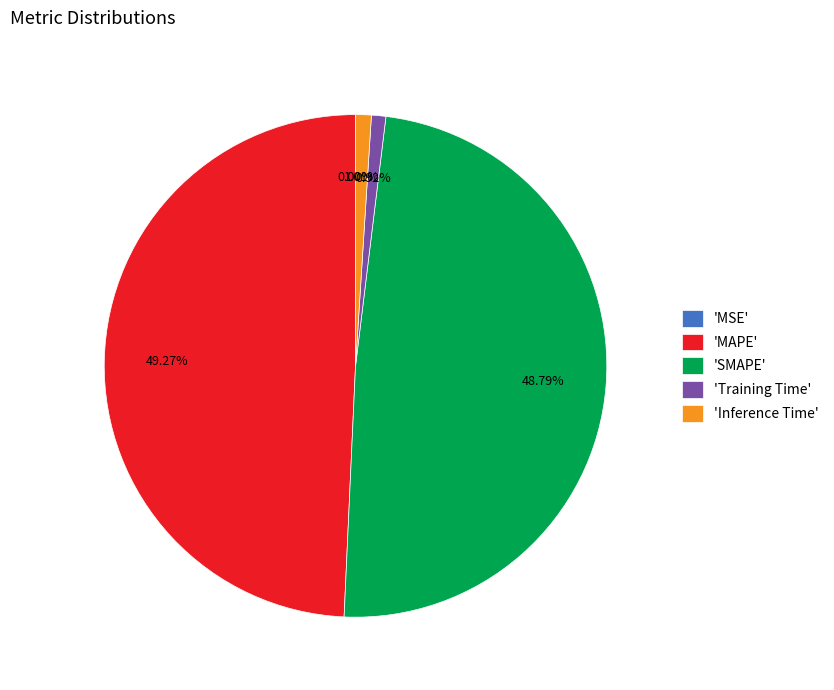

Between 'Training Time' and 'MAPE', which is larger?

'MAPE'